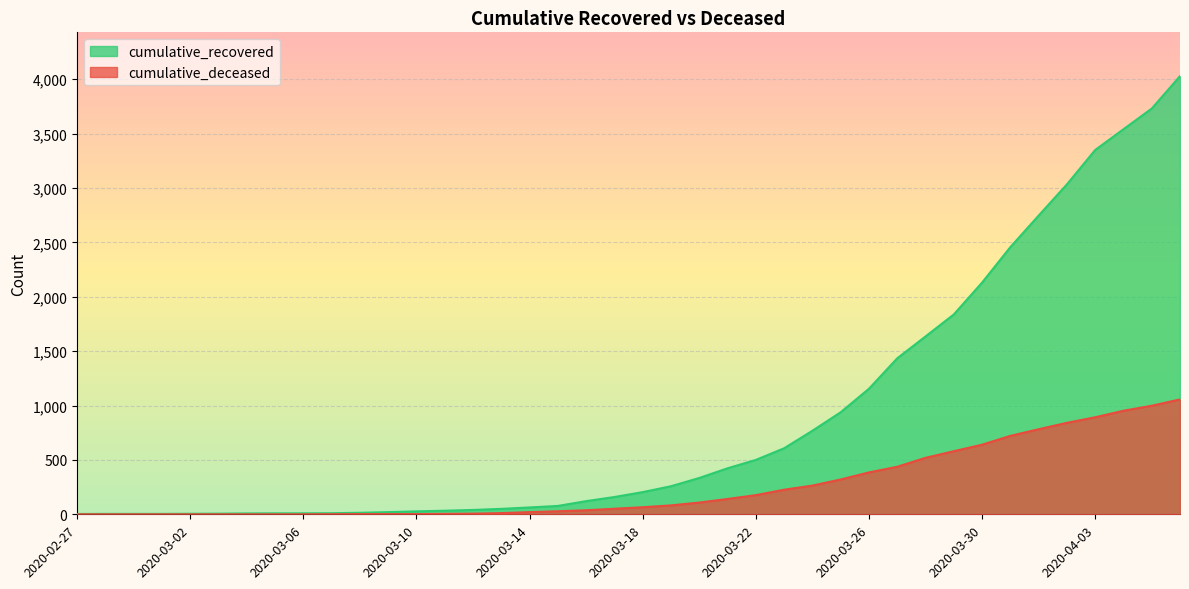

What is the difference between the maximum and minimum values in the cumulative_recovered series?

4025